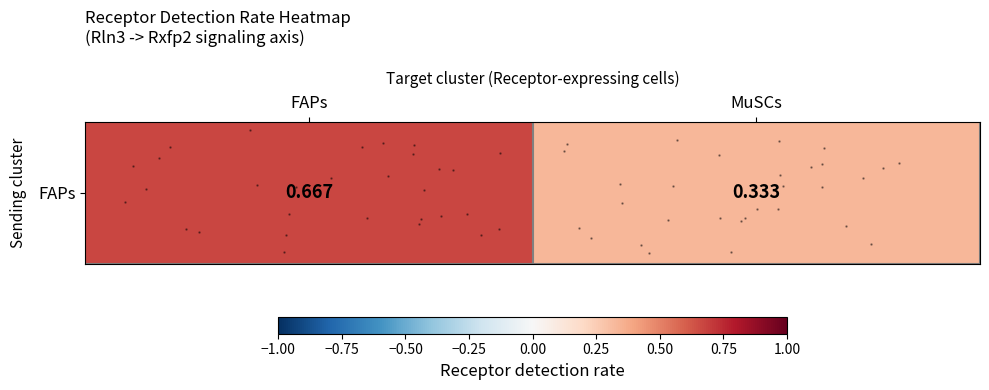

Rank the categories by value from highest to lowest.

FAPs, MuSCs